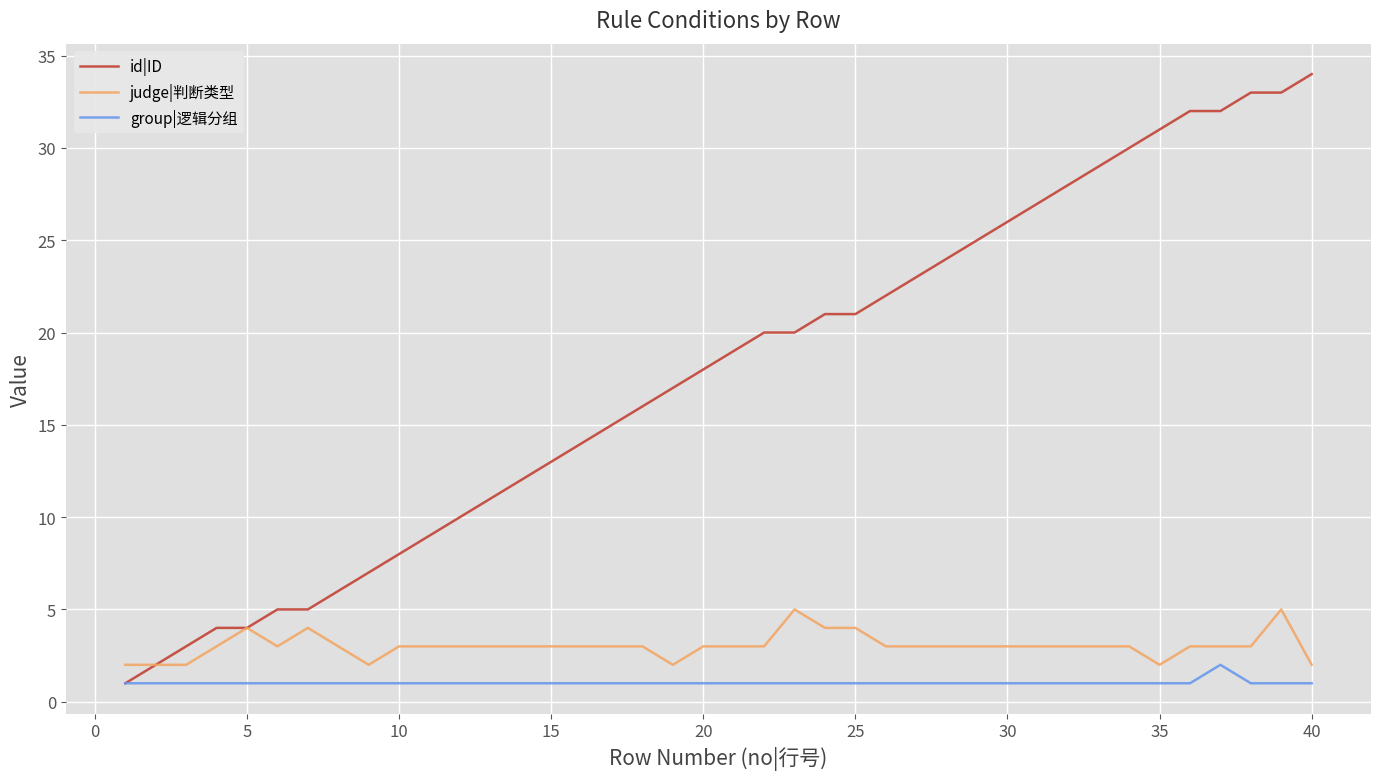

What is the maximum value shown in the chart?

34